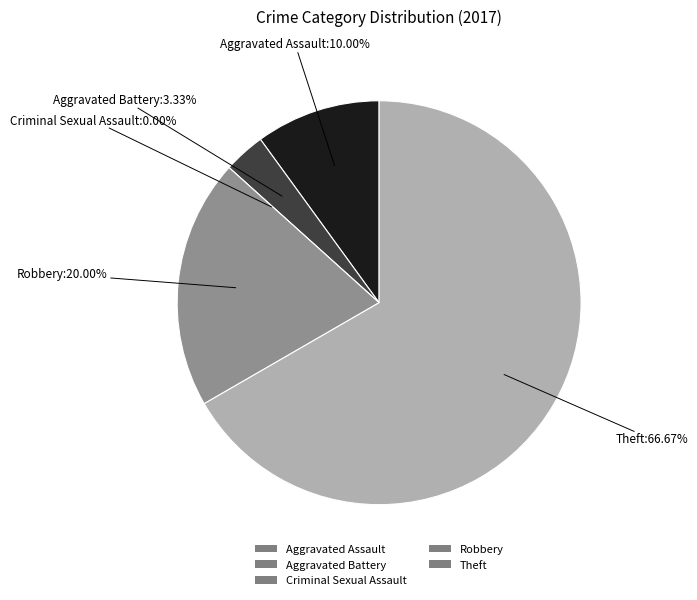

What percentage is NOT represented by Aggravated Battery?

96.7%